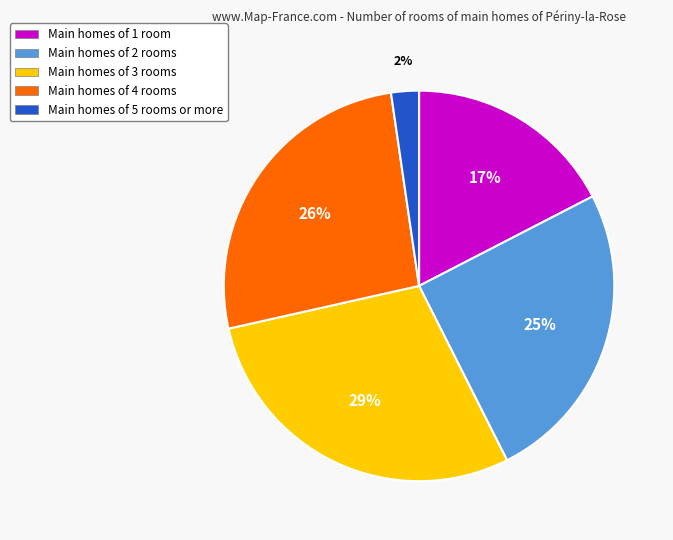

To the nearest percent, what is the average slice percentage?

20%